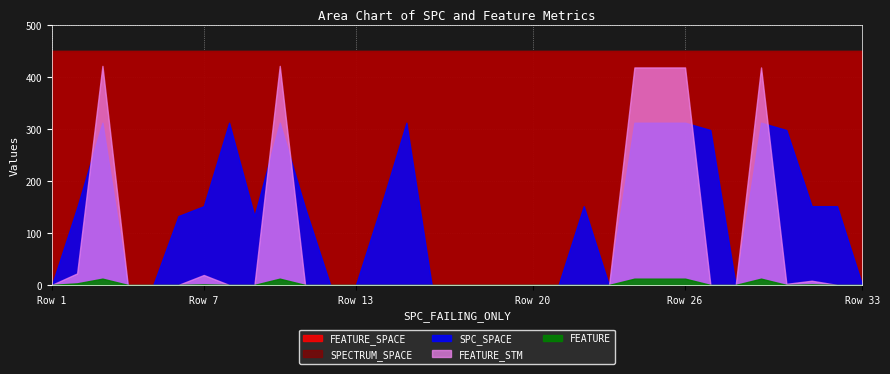

What is the sum of all SPECTRUM_SPACE values?

14817